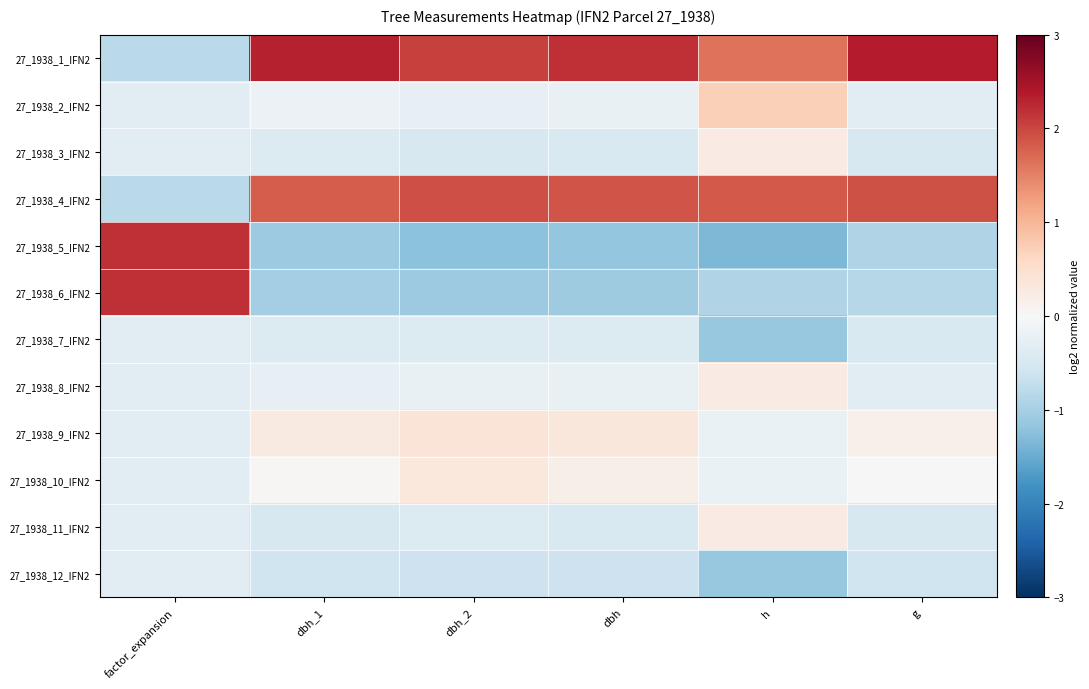

How many distinct data groups are displayed?

12